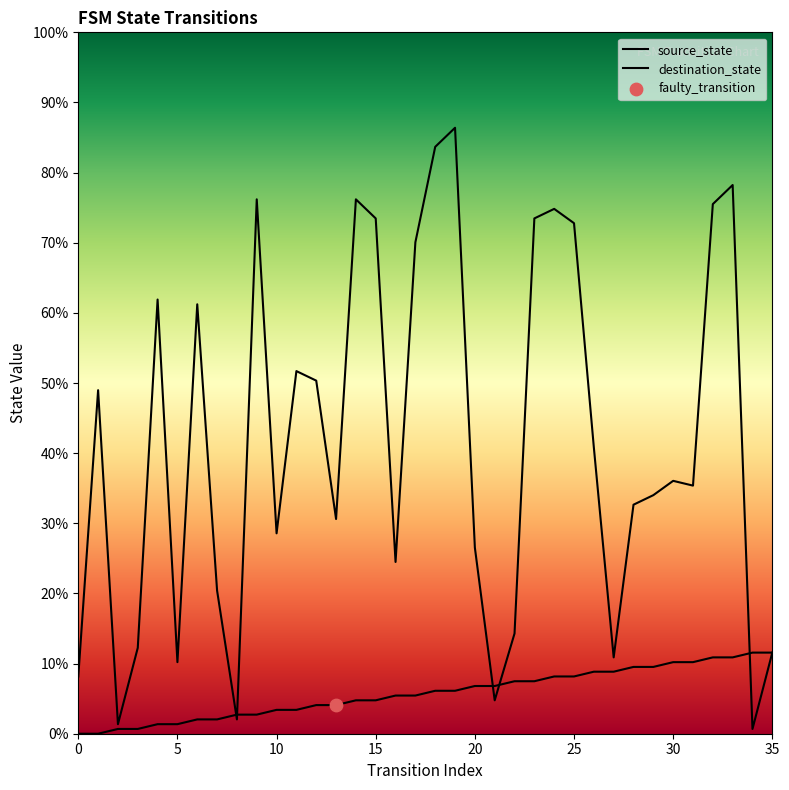

Which series has the largest Y range (max minus min)?

destination_state